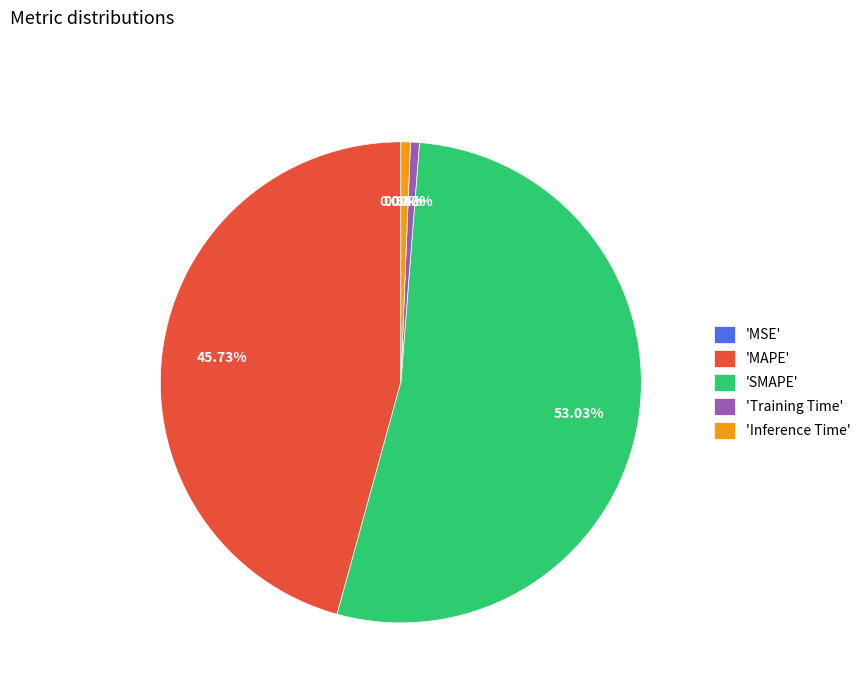

Which has a higher value, 'Training Time' or 'MAPE'?

'MAPE'